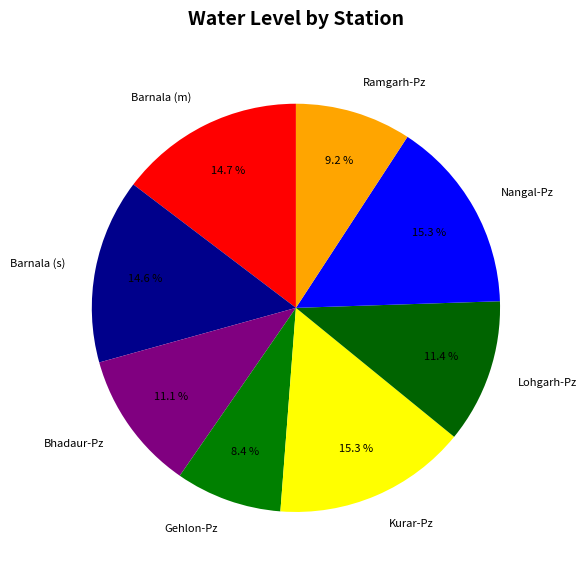

To the nearest percent, what portion does Gehlon-Pz represent?

8%